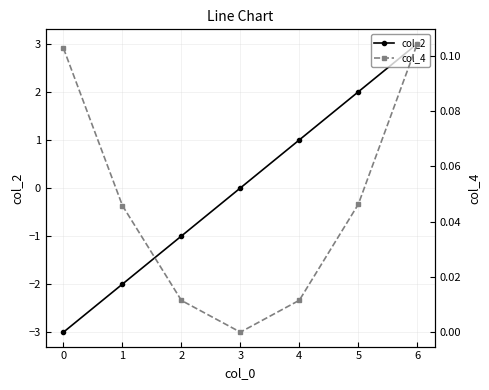

The col_2 series shows -3 at 1. True or false?

False